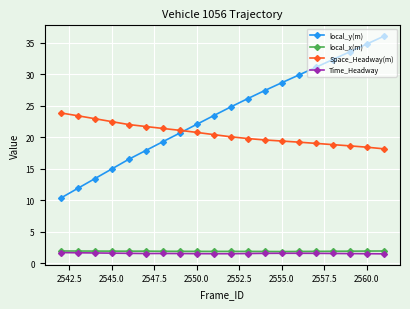

What are all the series names shown in the legend?

local_y(m), local_x(m), Space_Headway(m), Time_Headway